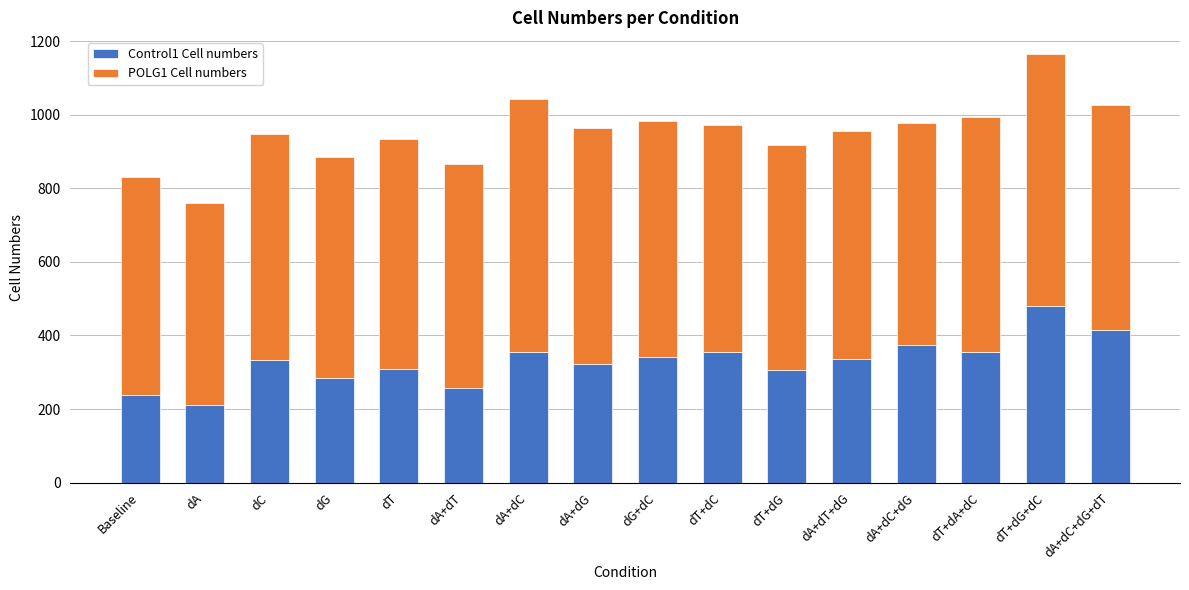

What value does the Control1 Cell numbers series have at dT+dA+dC, to the nearest 50?

350